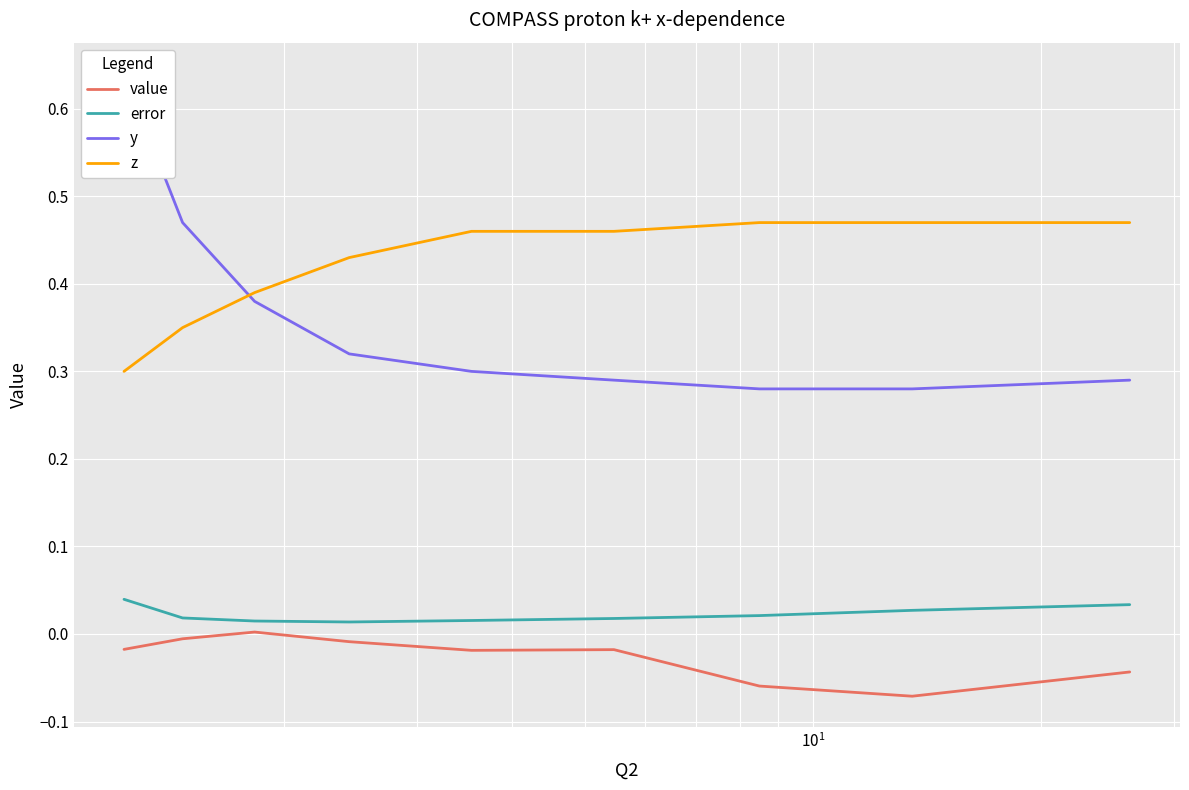

True or false: z and value cross at least once.

False